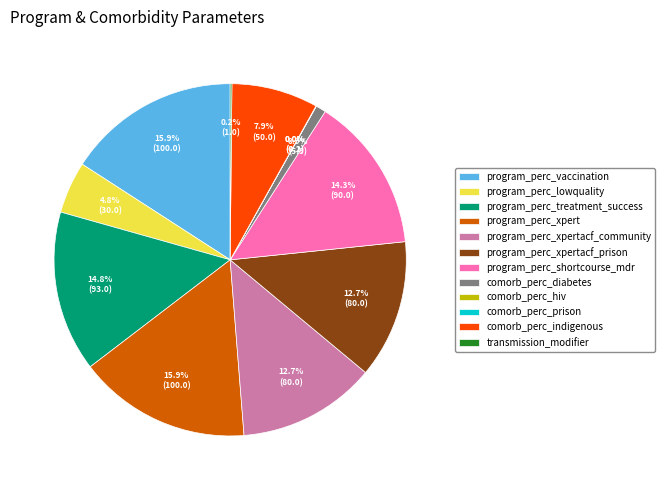

Is there any slice that represents more than half of the pie?

No